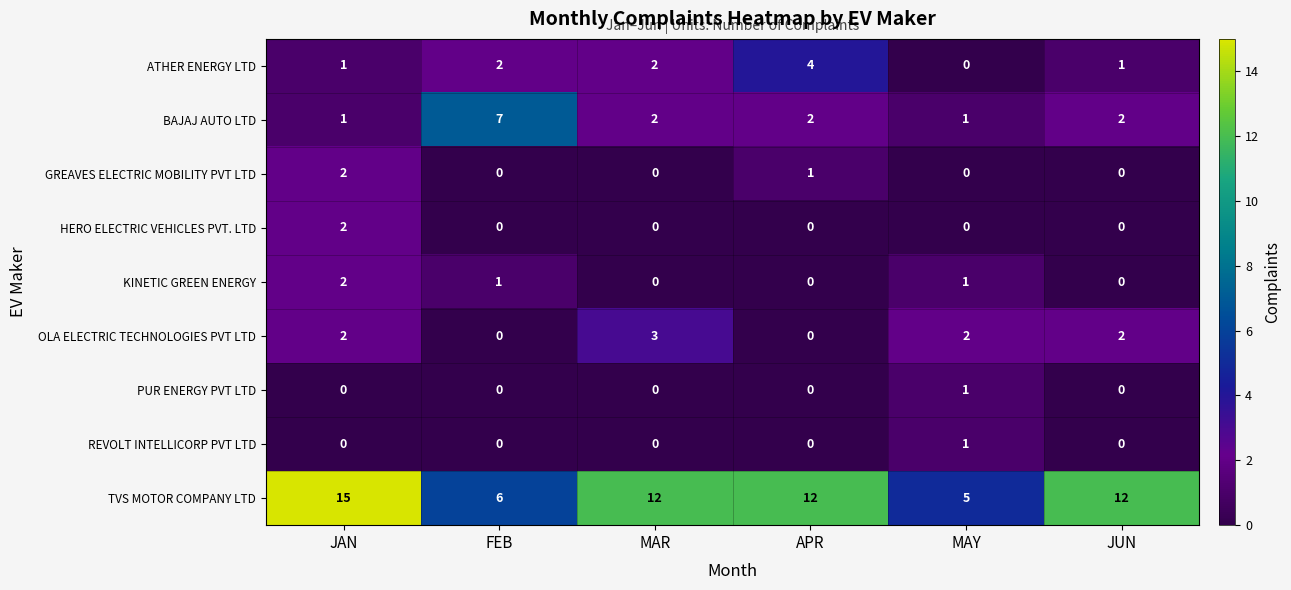

At which label is GREAVES ELECTRIC MOBILITY PVT LTD closest to 1?

APR